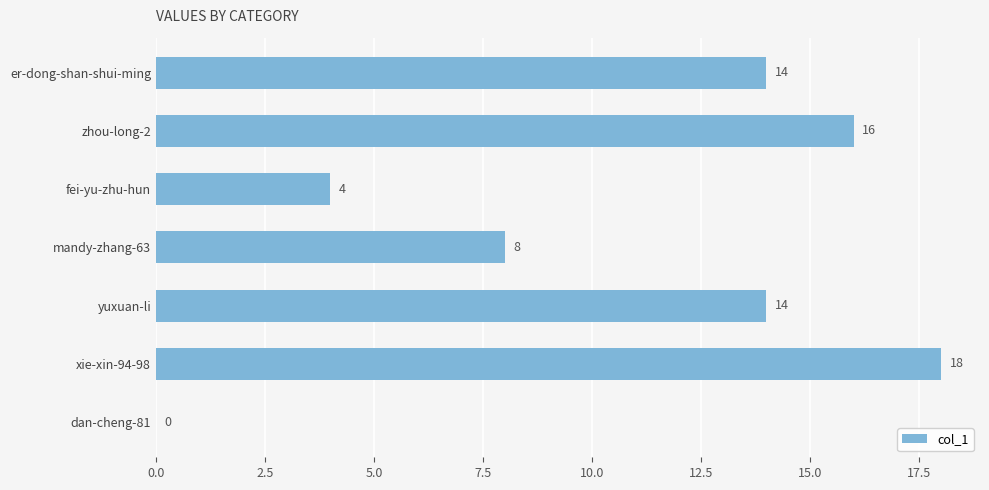

Reading top to bottom, what are all the values shown in this chart?

er-dong-shan-shui-ming=14	zhou-long-2=16	fei-yu-zhu-hun=4	mandy-zhang-63=8	yuxuan-li=14	xie-xin-94-98=18	dan-cheng-81=0